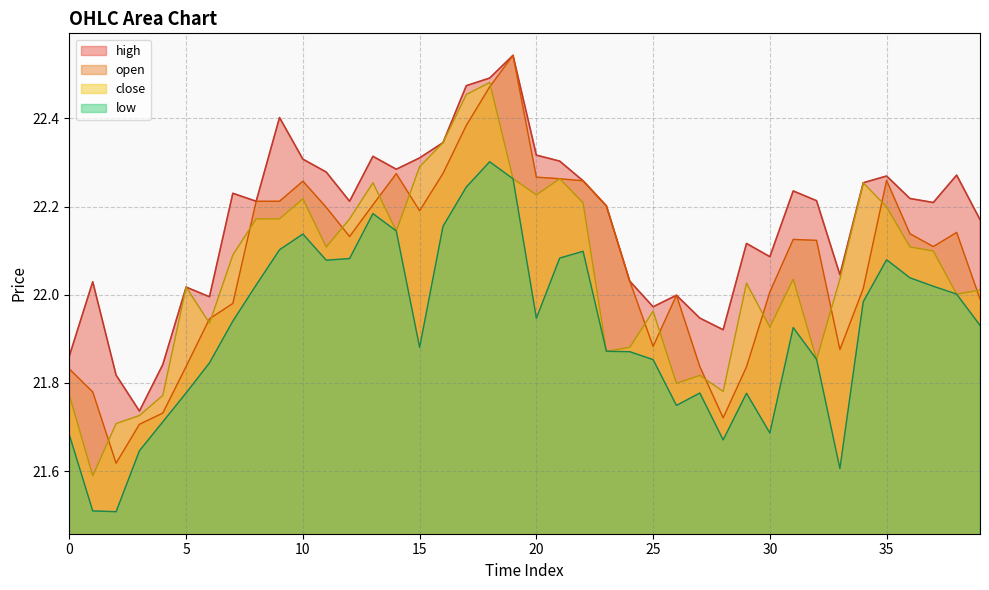

Which has a higher value, 18 or 22?

18